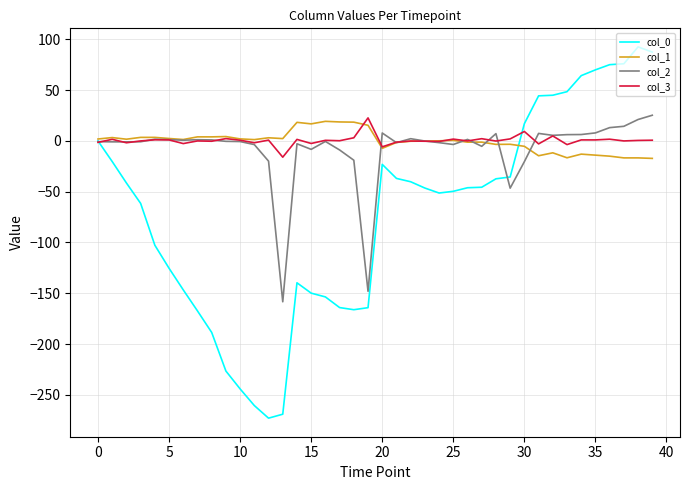

What is the maximum value shown in the chart?

92.6